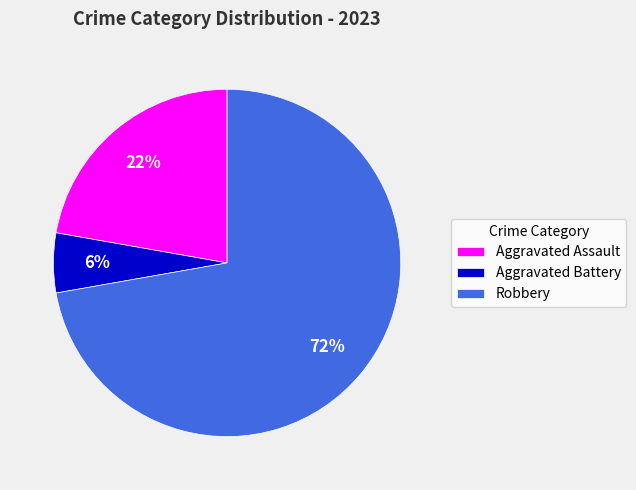

Is there a majority slice in this chart?

Yes